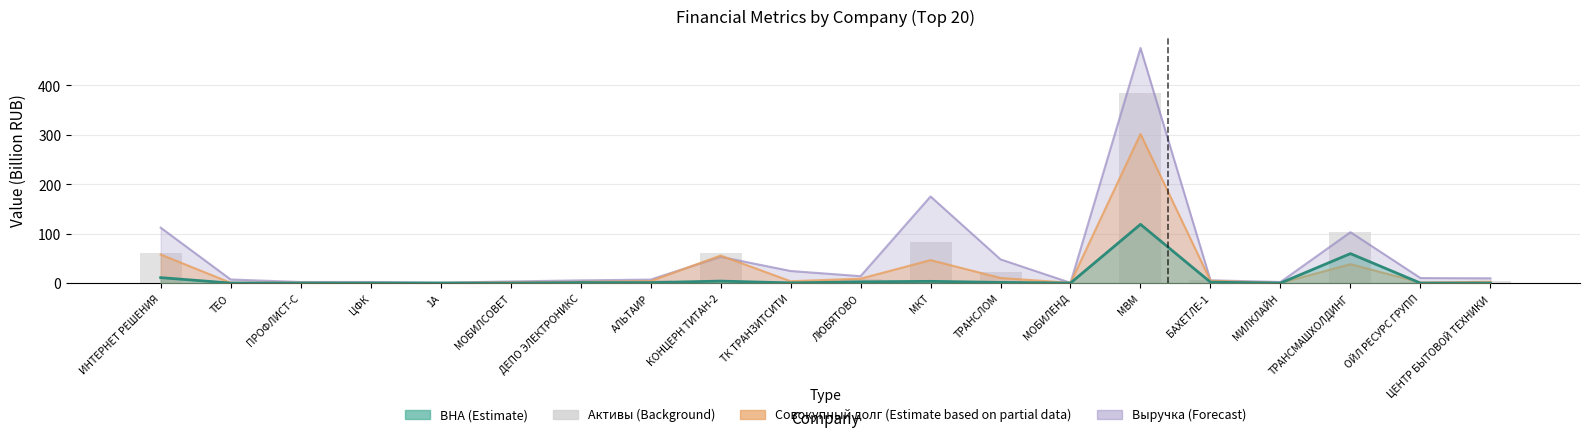

Reading left to right, what are all the values shown in this chart?

ИНТЕРНЕТ РЕШЕНИЯ=61.1	ТЕО=0.8	ПРОФЛИСТ-С=0.7	ЦФК=0.7	1А=0.5	МОБИЛСОВЕТ=1.8	ДЕПО ЭЛЕКТРОНИКС=4.1	АЛЬТАИР=5.2	КОНЦЕРН ТИТАН-2=59.9	ТК ТРАНЗИТСИТИ=3.9	ЛЮБЯТОВО=7.7	МКТ=84.0	ТРАНСЛОМ=22.8	МОБИЛЕНД=0.7	МВМ=384.3	БАХЕТЛЕ-1=5.3	МИЛКЛАЙН=0.2	ТРАНСМАШХОЛДИНГ=103.3	ОЙЛ РЕСУРС ГРУПП=1.5	ЦЕНТР БЫТОВОЙ ТЕХНИКИ=3.7